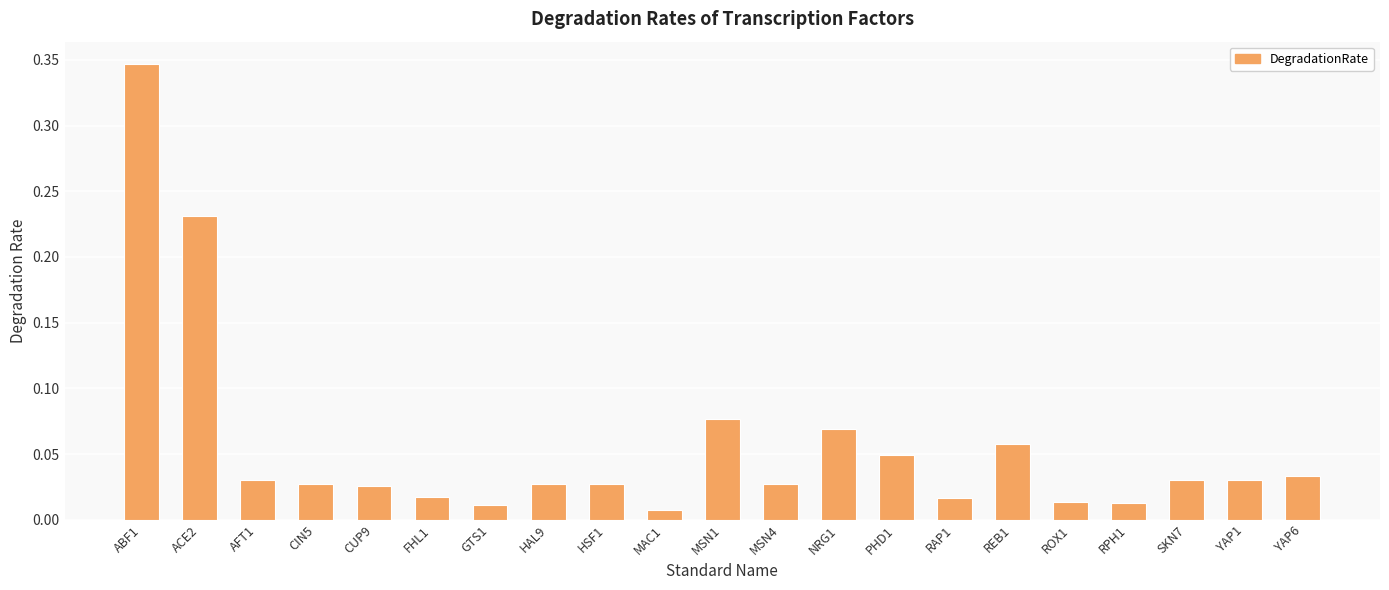

What position from the right is PHD1?

8